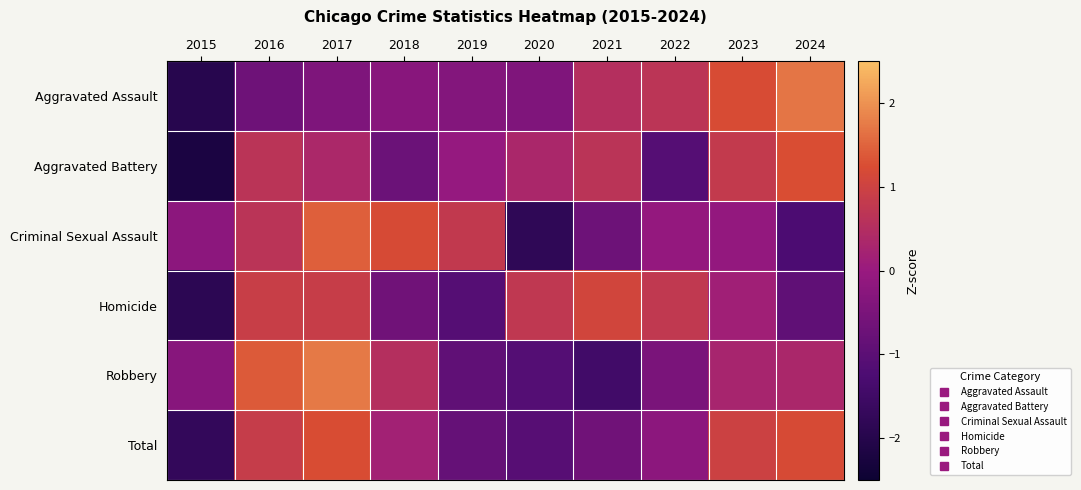

At 2019, list the series in order from smallest to largest.

Homicide, Robbery, Total, Aggravated Assault, Aggravated Battery, Criminal Sexual Assault